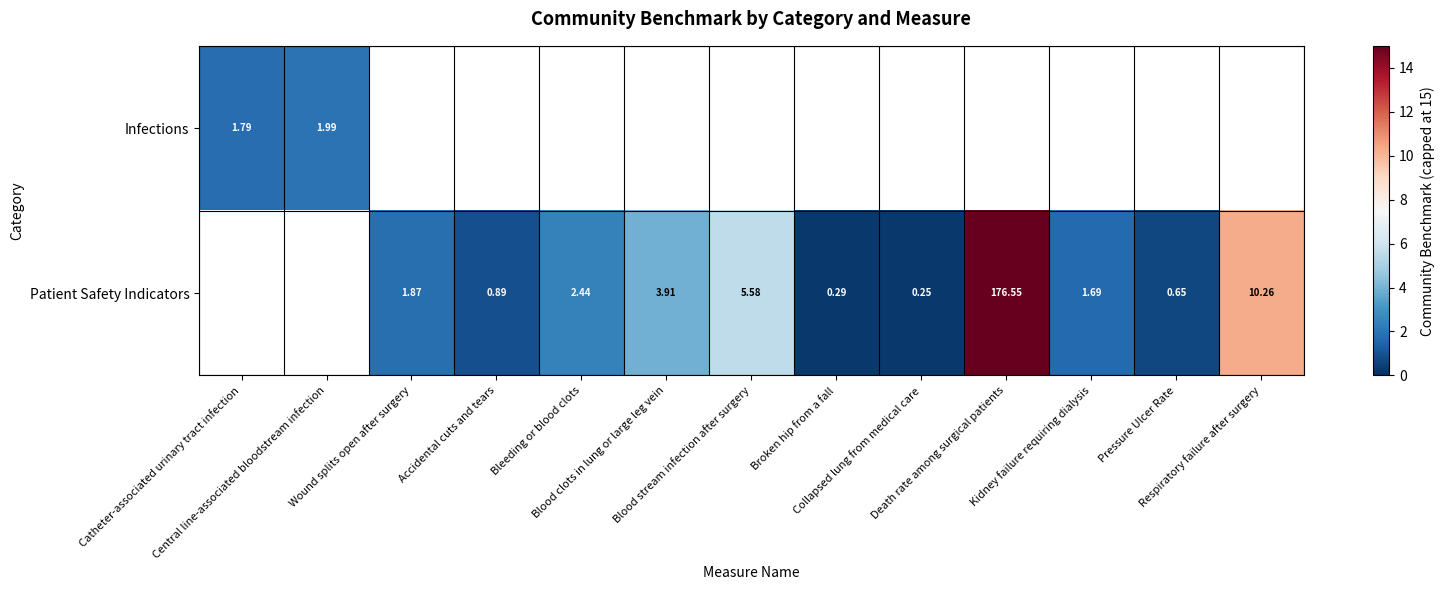

List the series in order of their peak value, lowest first.

Infections, Patient Safety Indicators